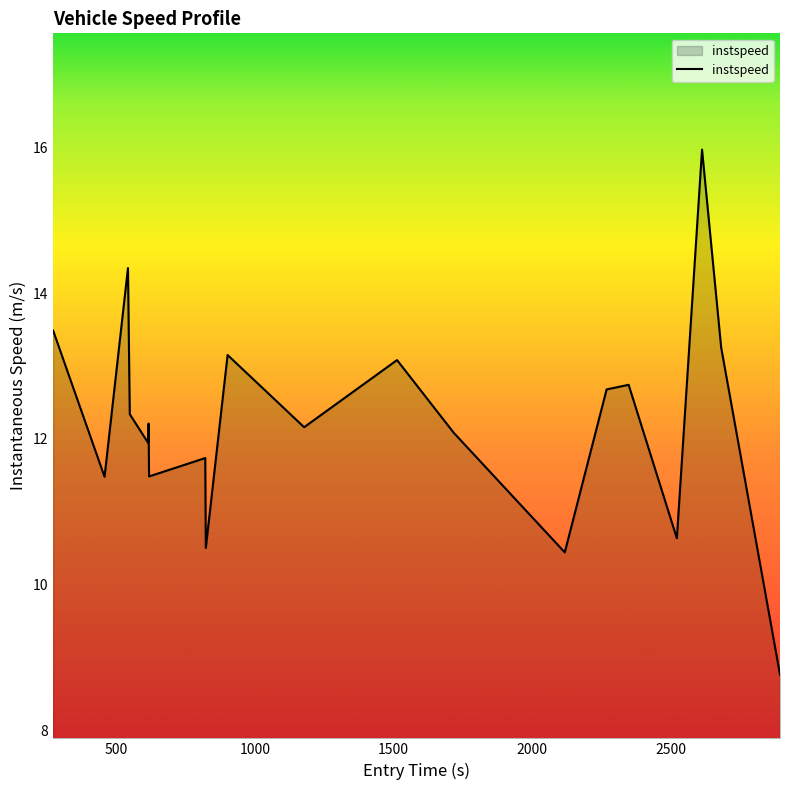

Reading right to left, extract all data points from this chart.

8.8	13.3	16.0	10.6	12.7	12.7	10.4	12.1	13.1	12.2	13.2	10.5	11.7	11.5	12.2	11.9	12.3	14.3	11.5	13.5